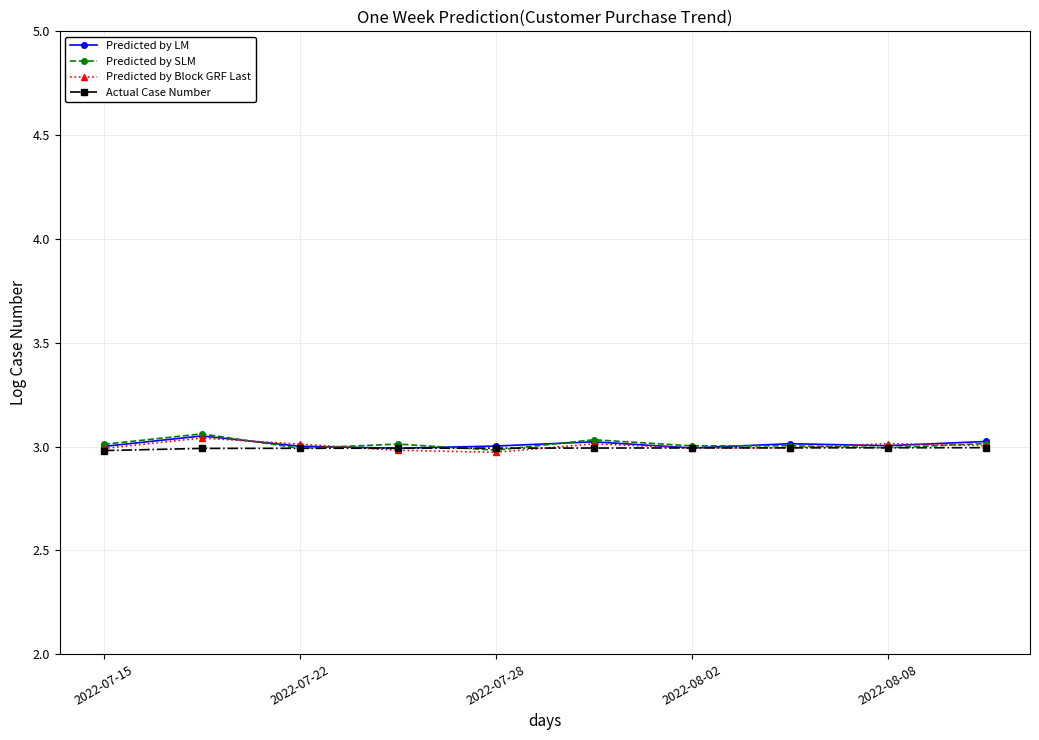

What is the sum of all Predicted by SLM values?

30.1